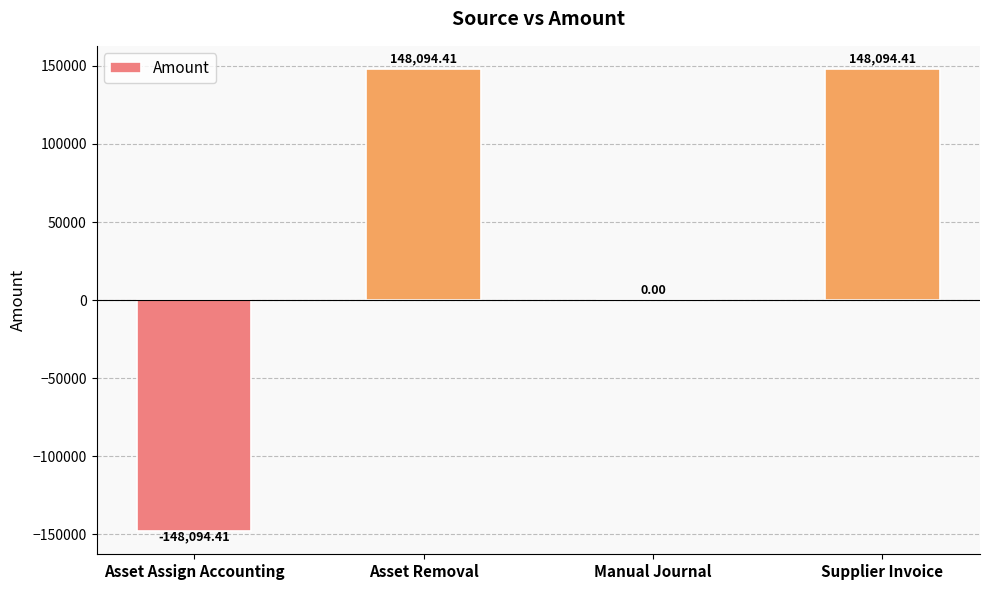

Is it true that the value at Asset Assign Accounting is -263673.3?

False